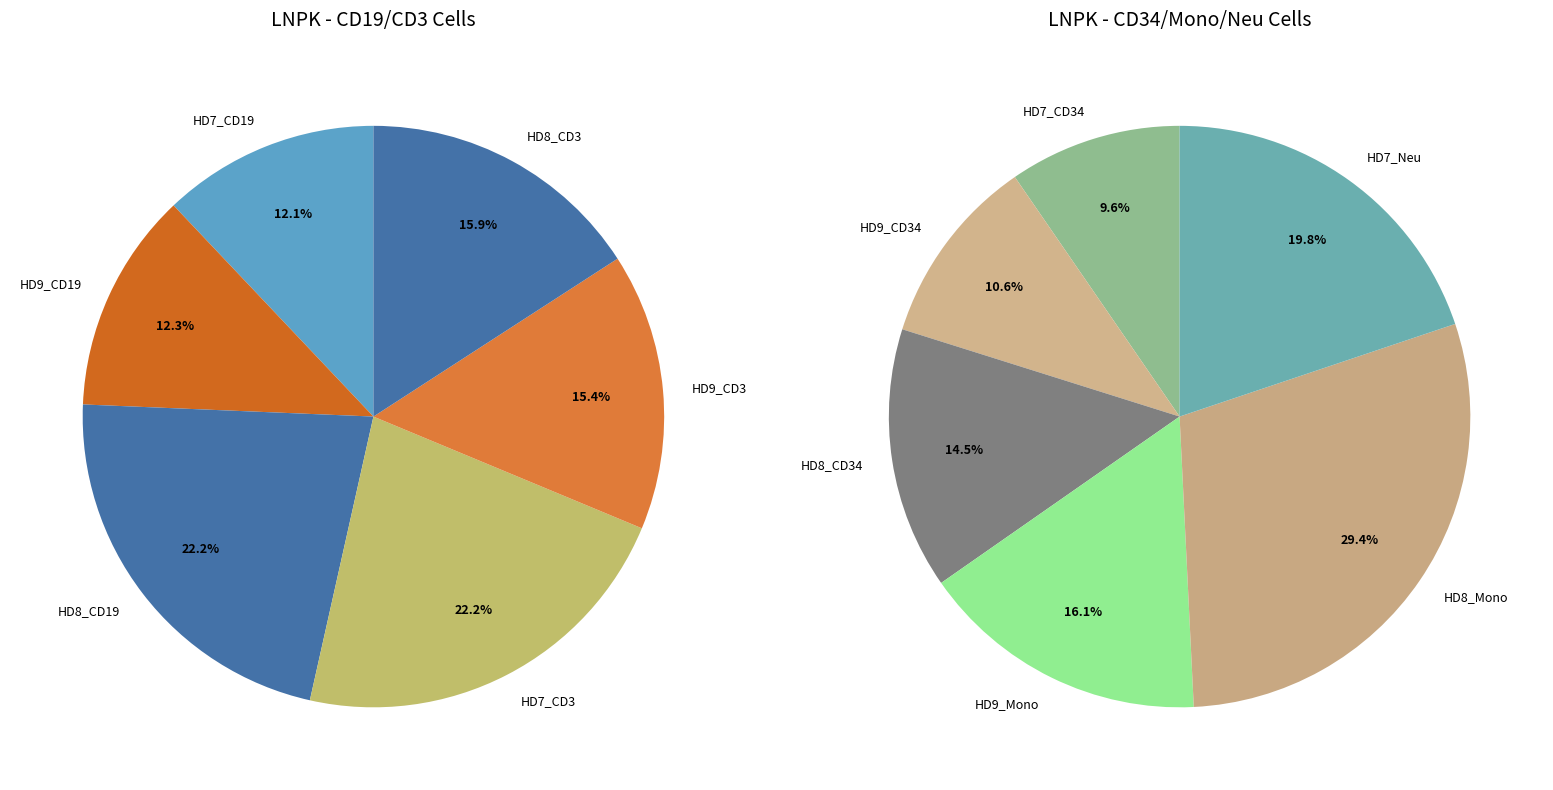

What is the change in value from HD8_CD19 to HD7_CD3?

+0.4